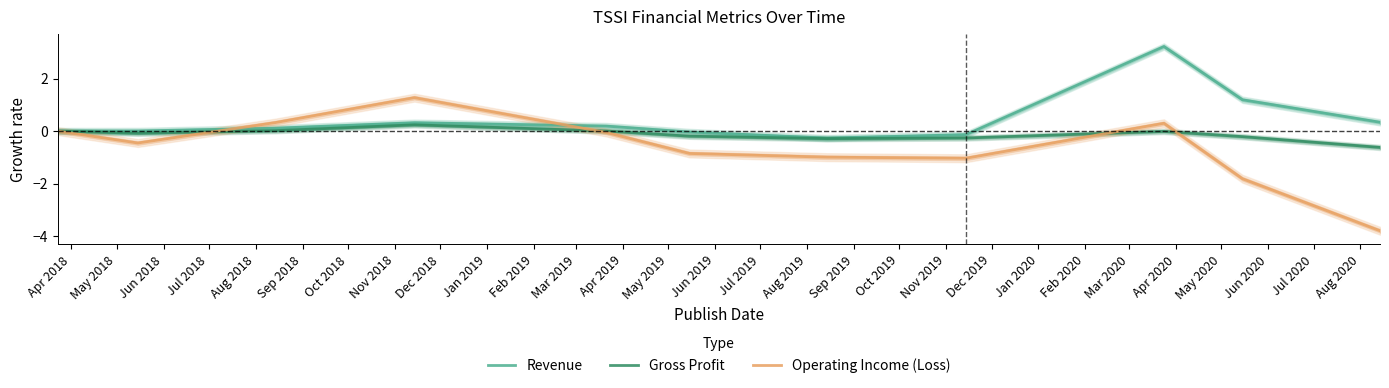

True or false: Revenue and Gross Profit intersect in this chart.

False